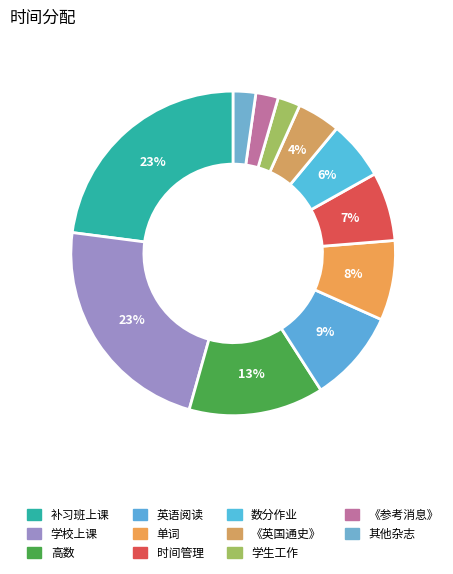

Which category has the biggest portion of the pie?

补习班上课